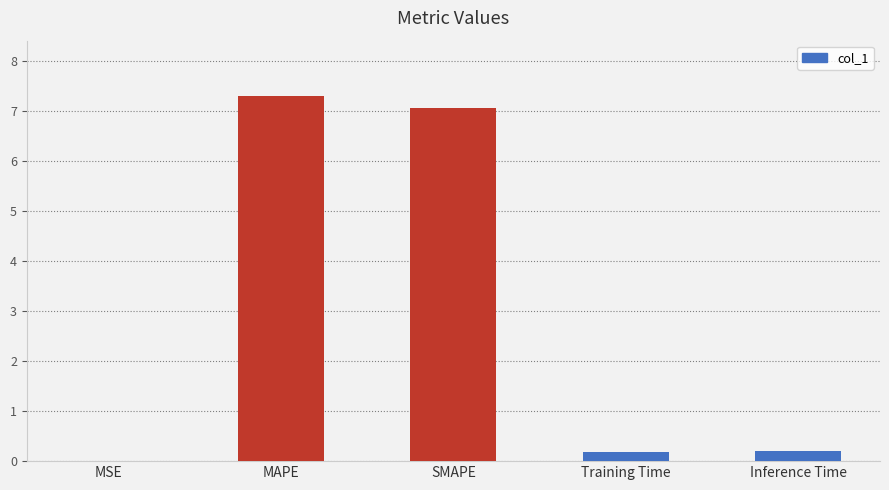

What is the sum of all values?

14.8